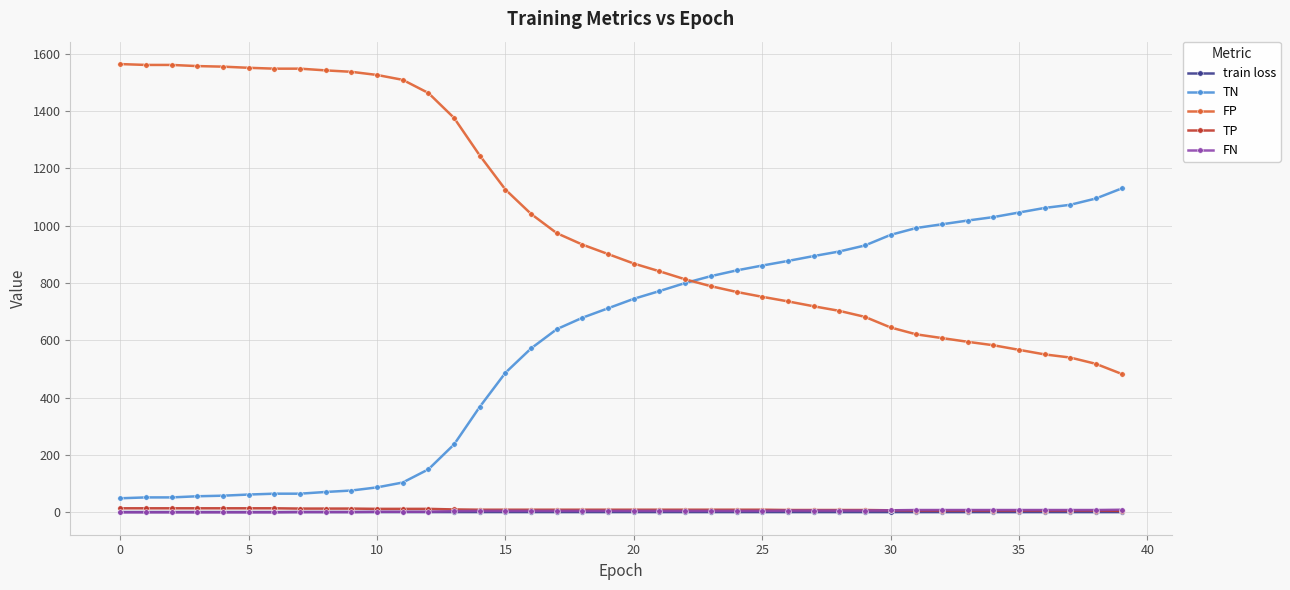

Which series has the largest total across all categories?

FP